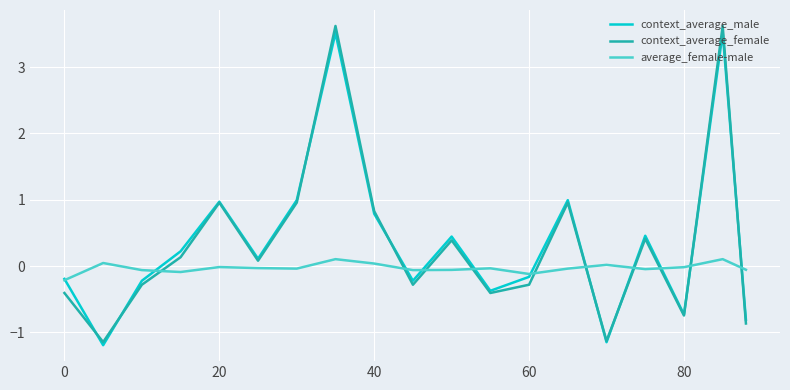

How many interior local valleys does the context_average_female series have?

6